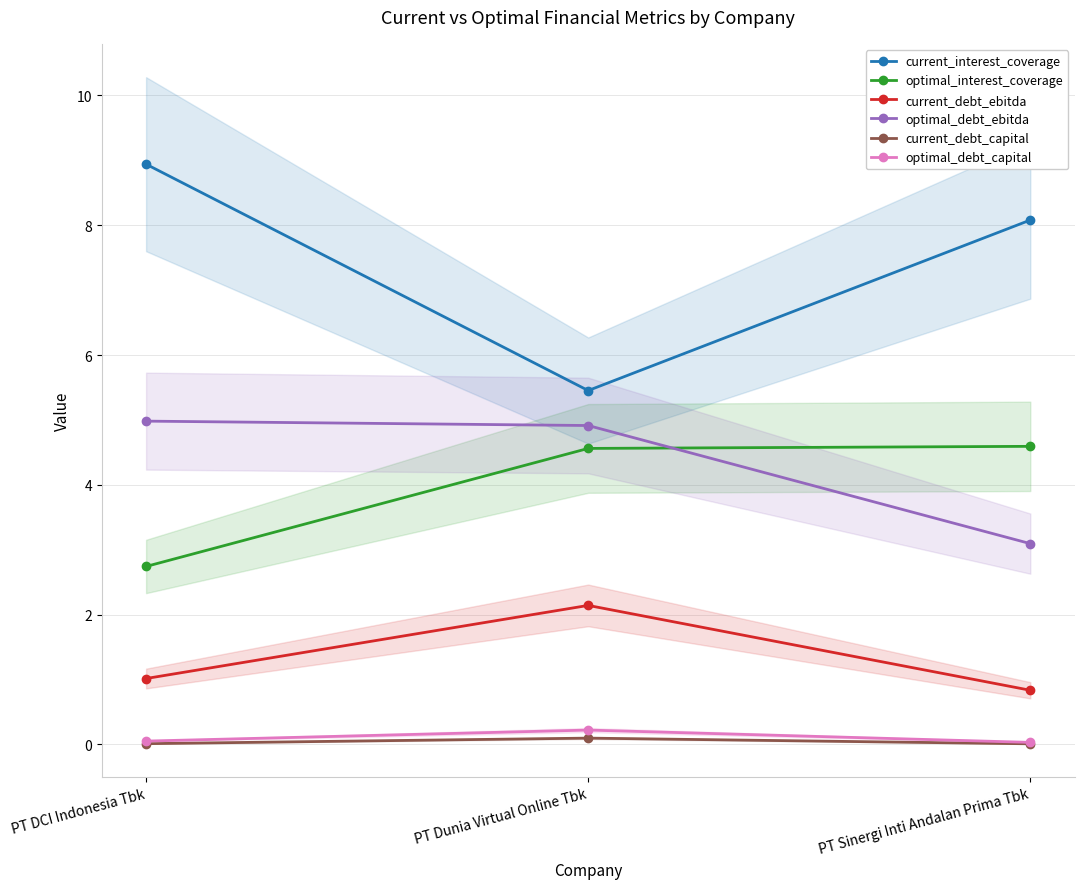

Is it true that optimal_debt_ebitda equals 5.5 at PT Sinergi Inti Andalan Prima Tbk?

False